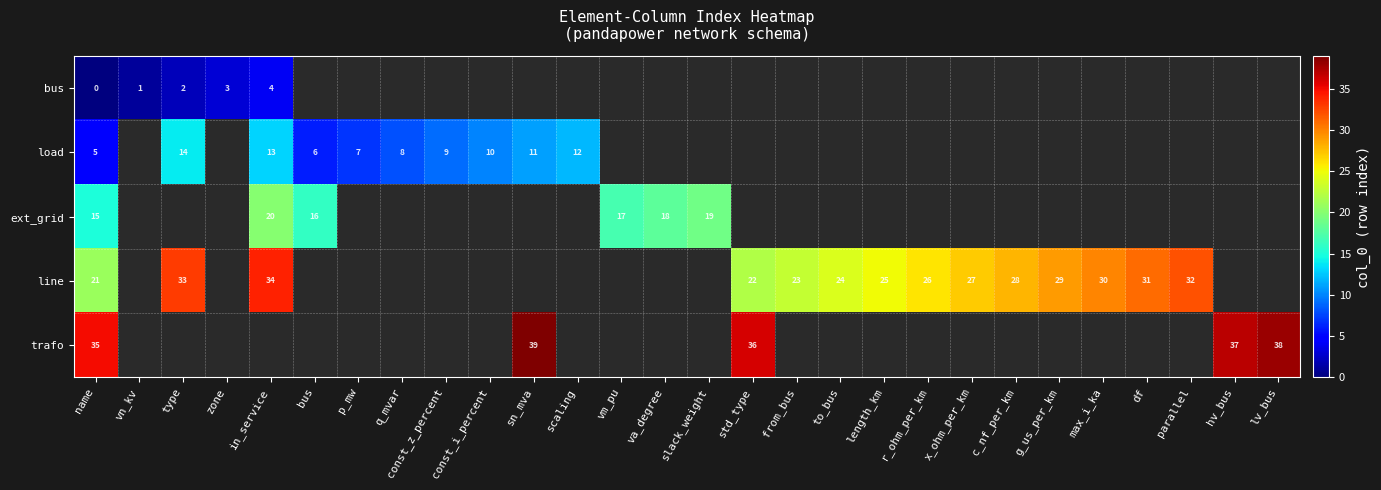

Which series changed the most between q_mvar and const_z_percent?

row_1